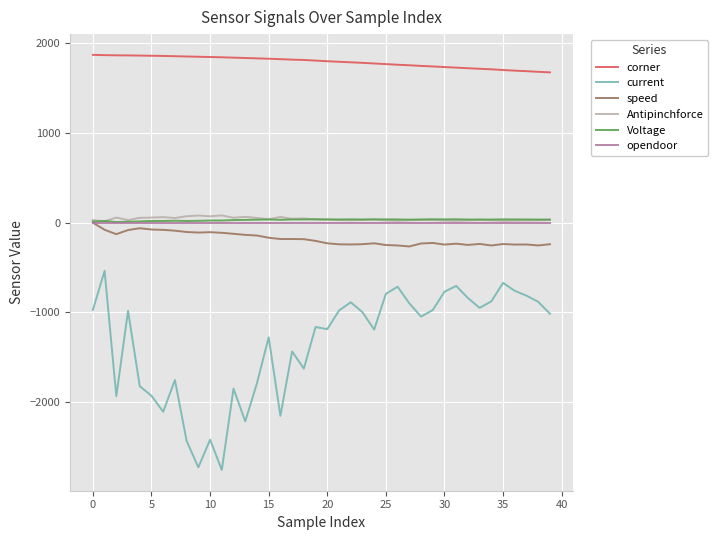

What is the maximum value shown in the chart?

1871